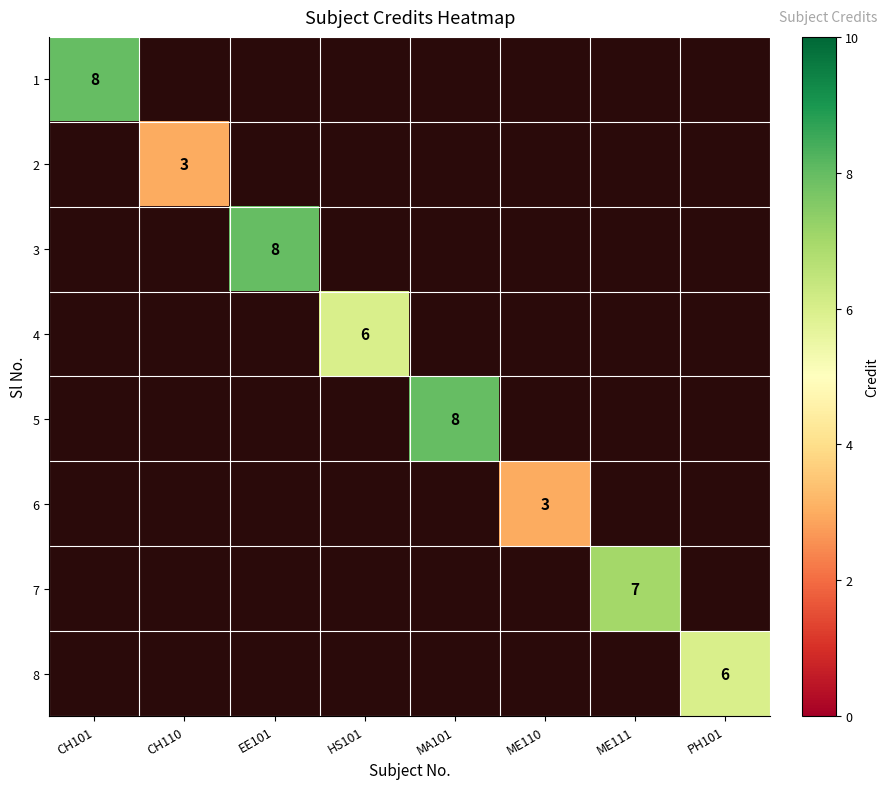

At how many categories does at least one series exceed 7?

3